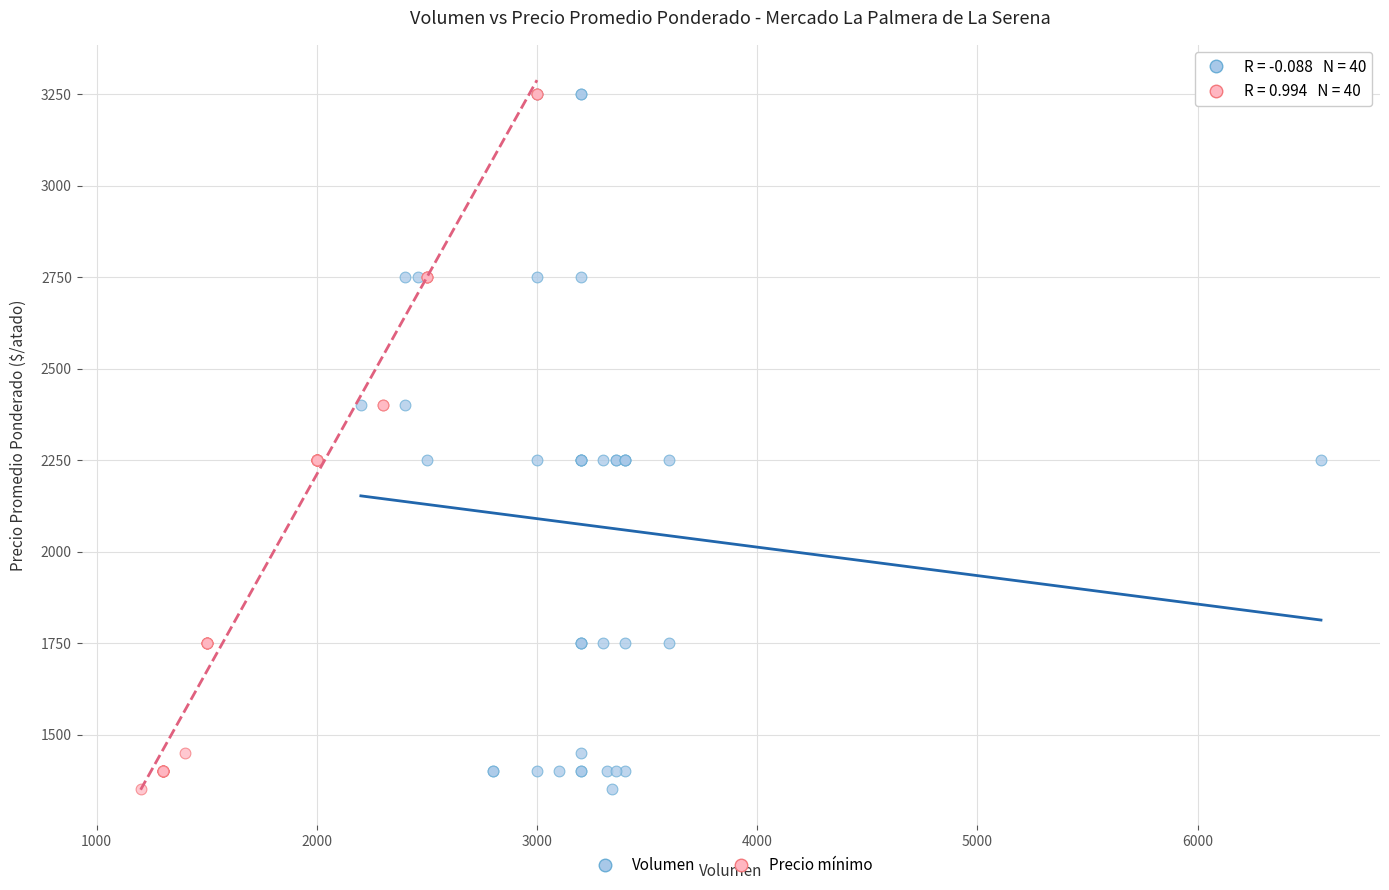

What are all the series names shown in the legend?

Volumen, Precio mínimo